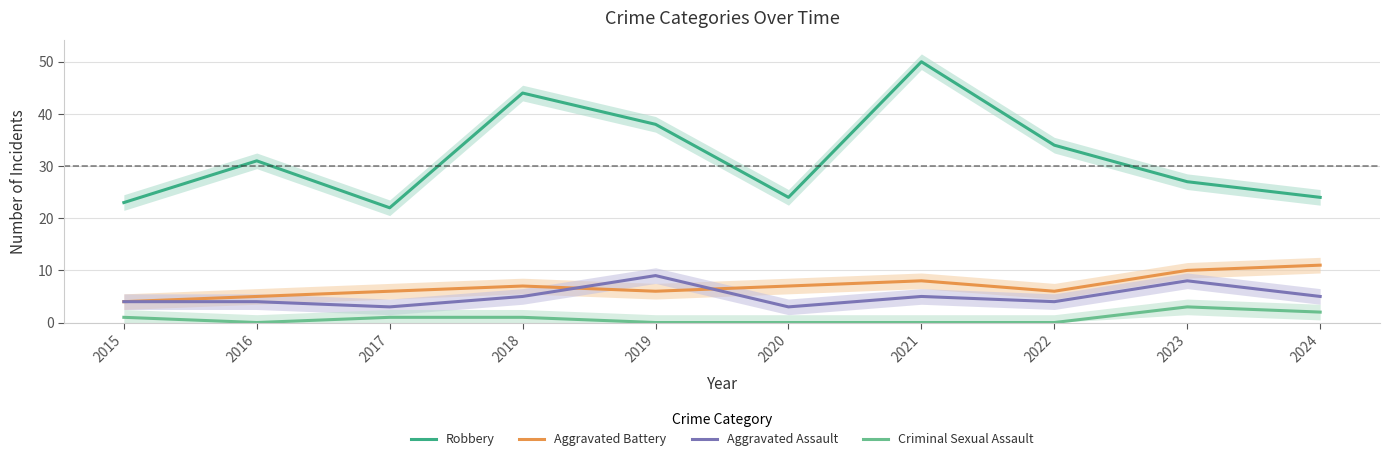

What is the difference between the Criminal Sexual Assault values at 2021 and 2018?

1